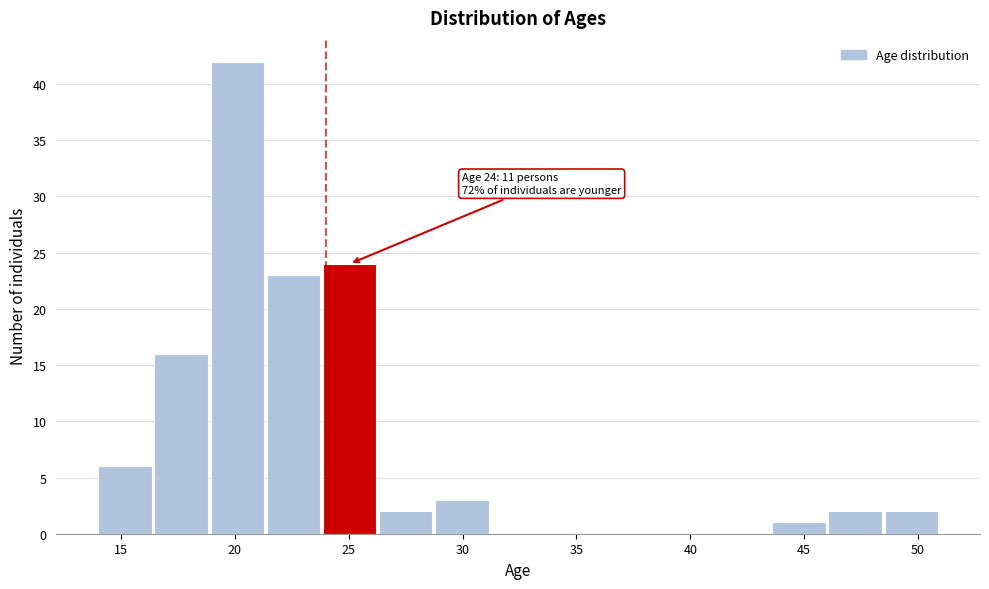

Over which range of the x-axis is the bar tallest?

19.0 to 21.5